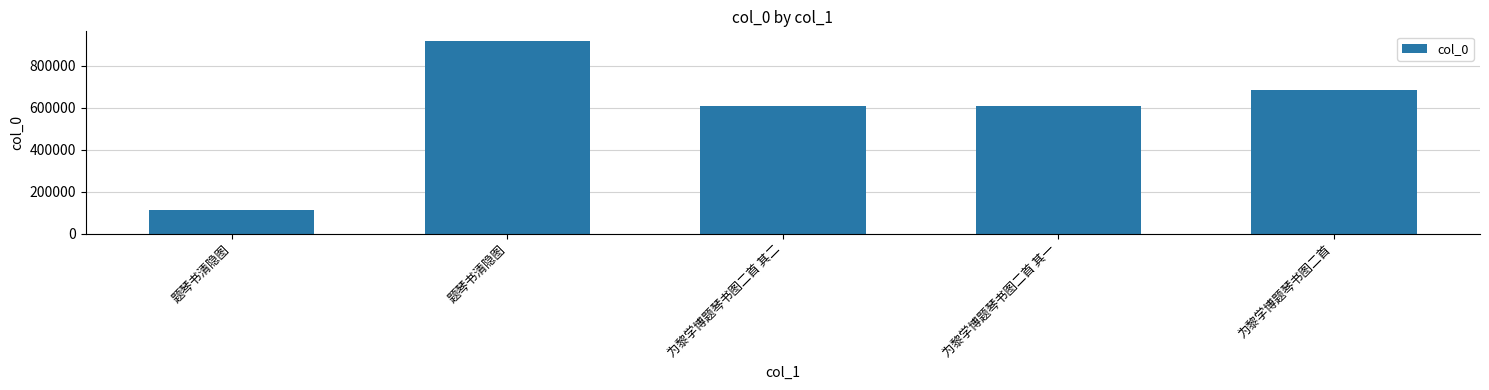

At which label is the value closest to 515140?

为黎学博题琴书图二首 其一